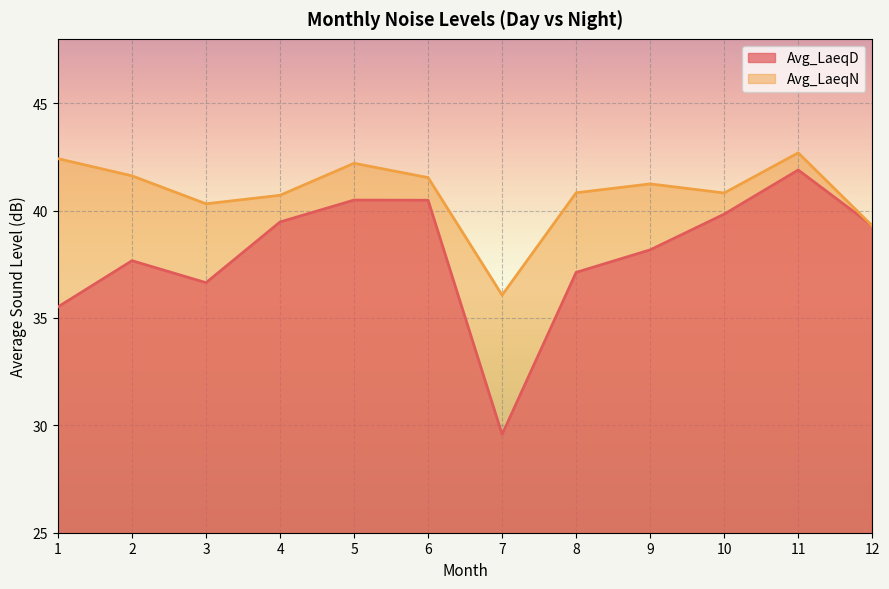

After their last crossing, which series has the higher values: Avg_LaeqN or Avg_LaeqD?

Avg_LaeqD